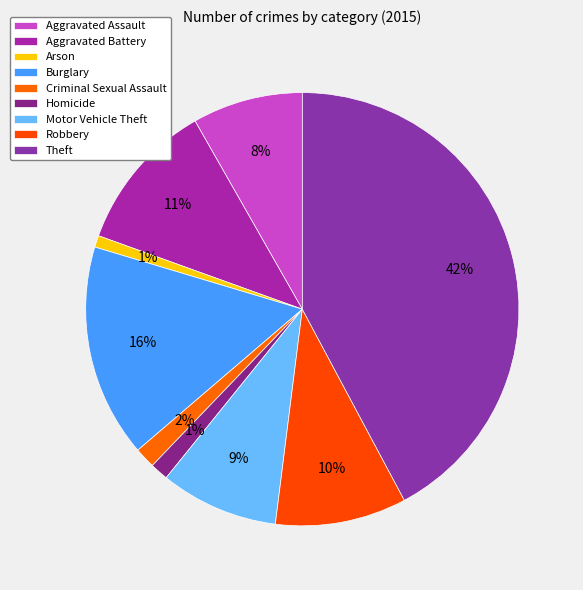

Count the number of slices in the pie.

9